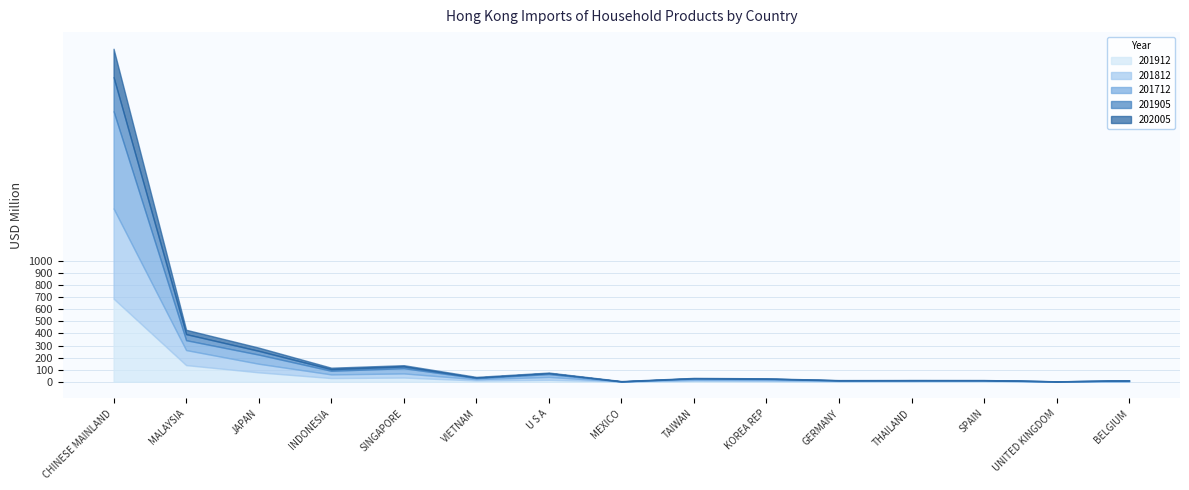

At which label does 201912 reach its peak?

CHINESE MAINLAND